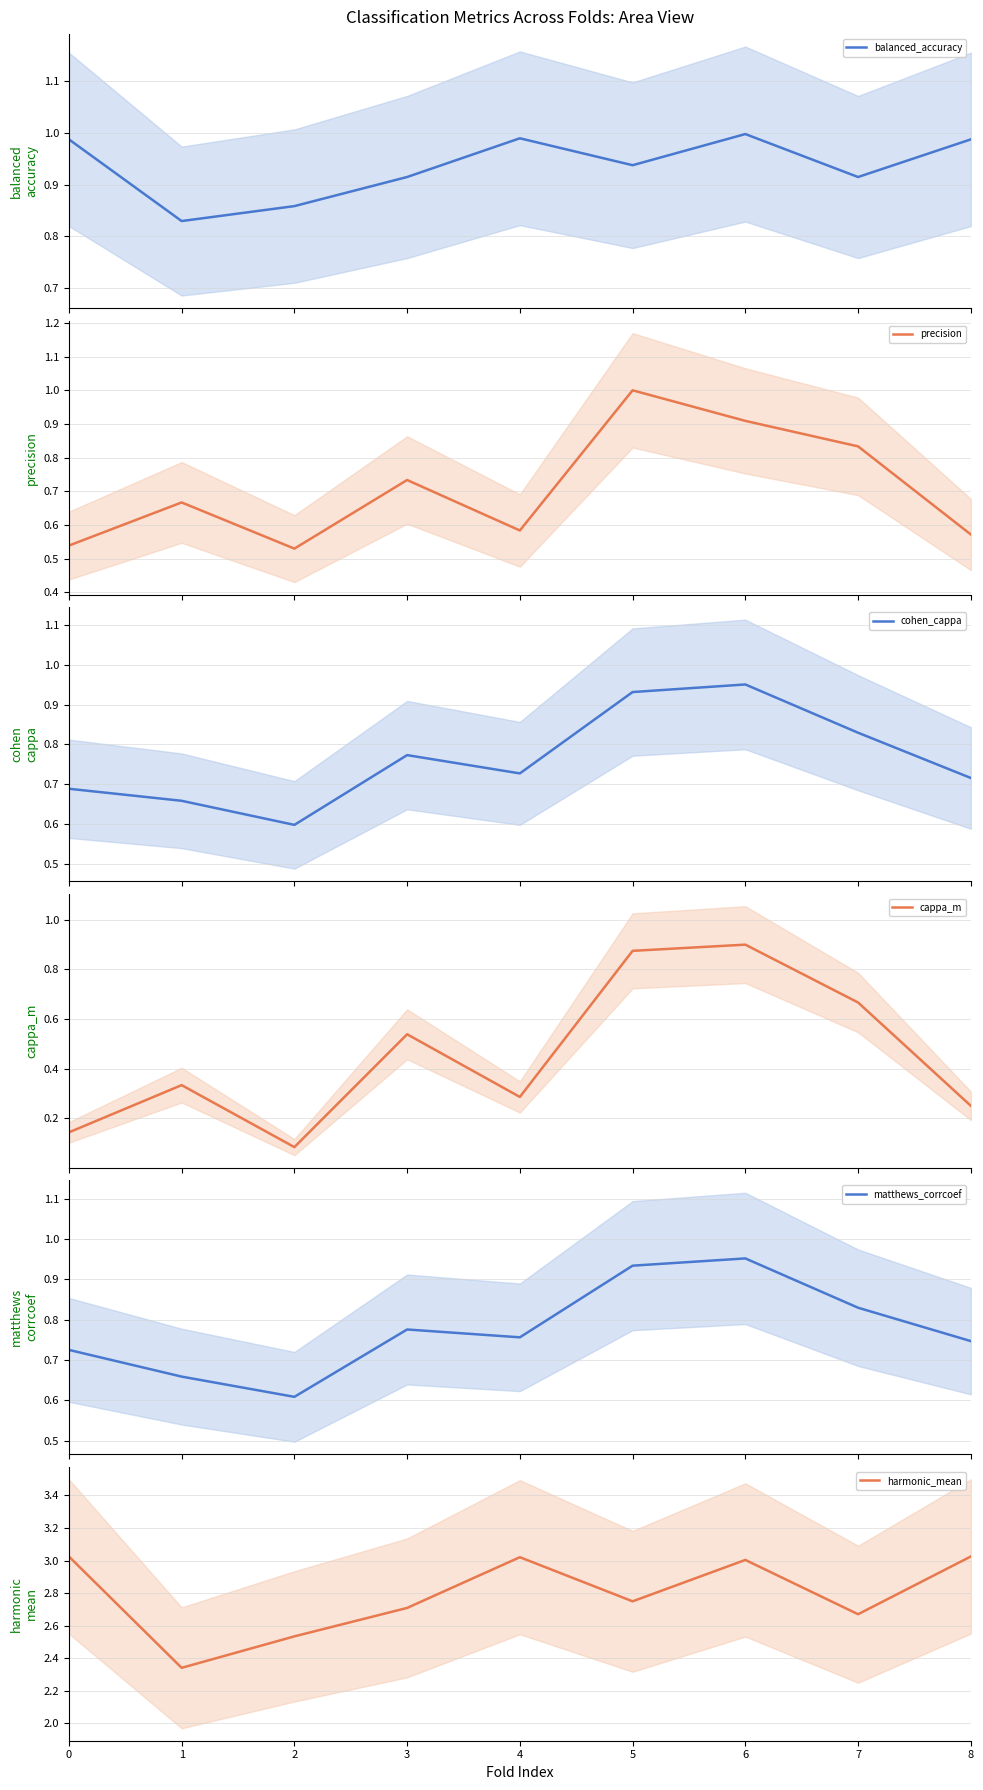

True or false: balanced_accuracy has a value of 1.7 at 5.

False